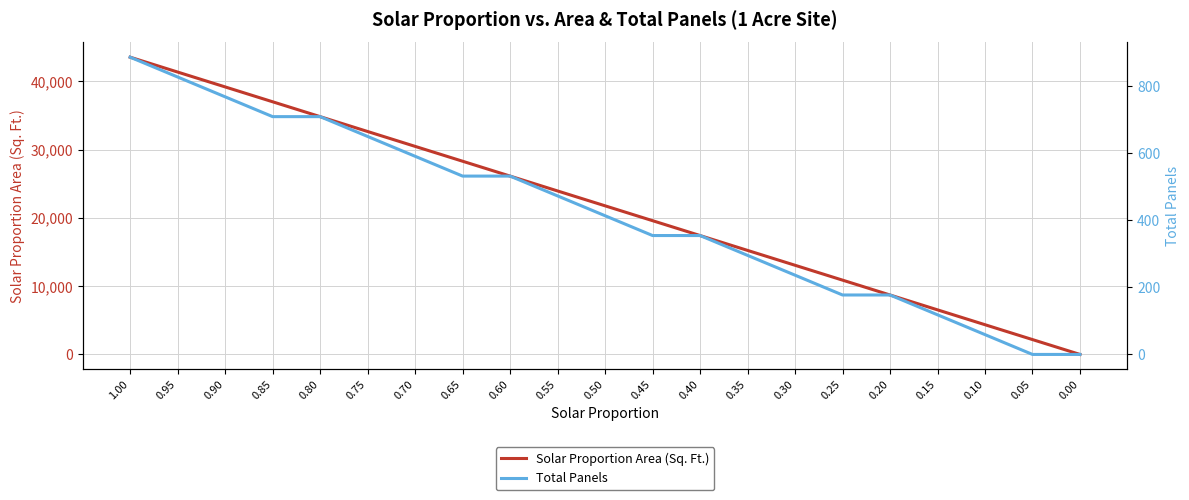

At which label does Solar Proportion Area (Sq. Ft.) first exceed 21780?

1.00